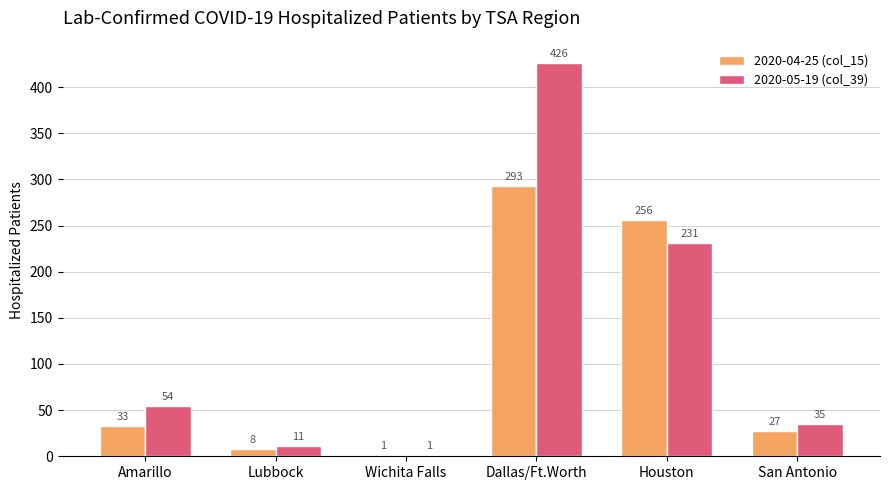

Which category has the highest value across all series?

Dallas/Ft.Worth